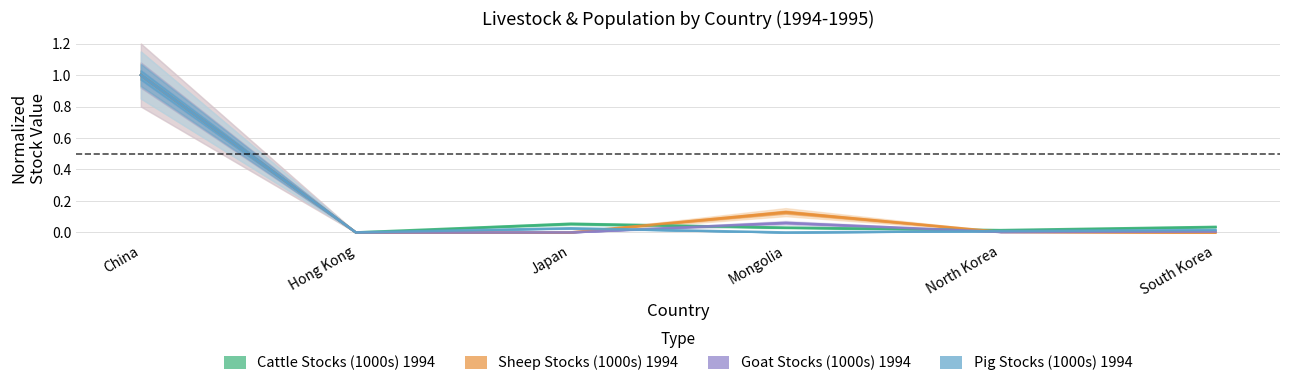

List the labels in order of Pig Stocks (1000s) 1994 value, smallest first.

Mongolia, Hong Kong, North Korea, South Korea, Japan, China